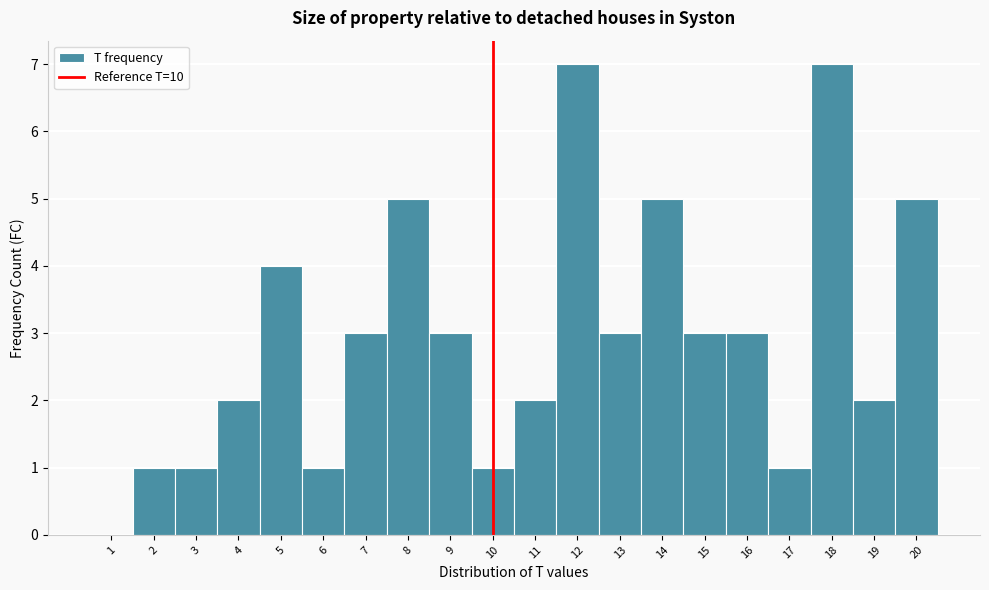

How tall is the bar that spans 17.5 to 18.5 on the x-axis? The values are not printed on the chart, so give them approximately, as read against the axis.

7